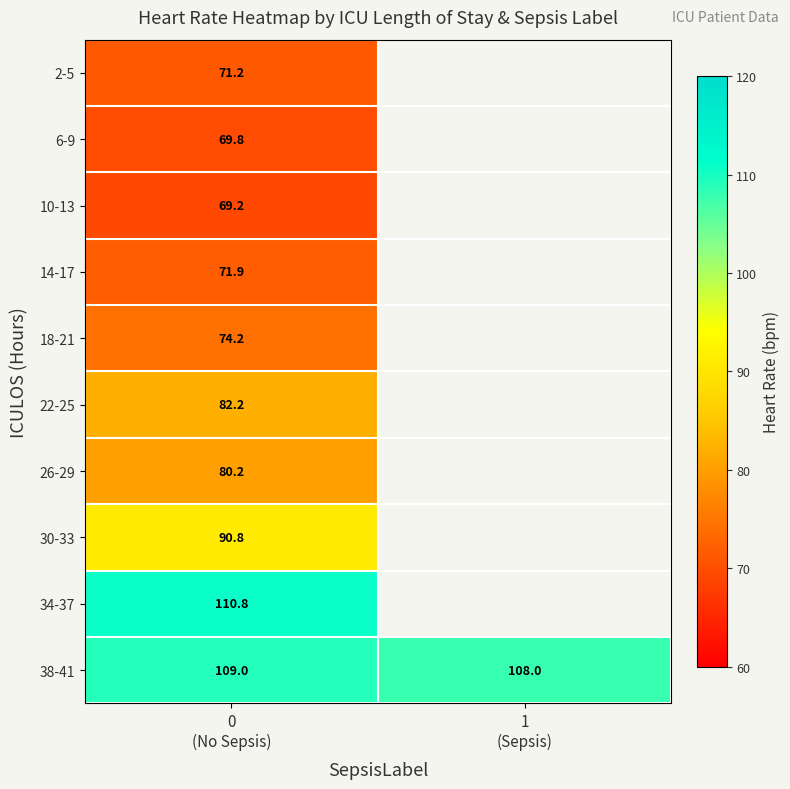

At how many categories does at least one series exceed 75?

2